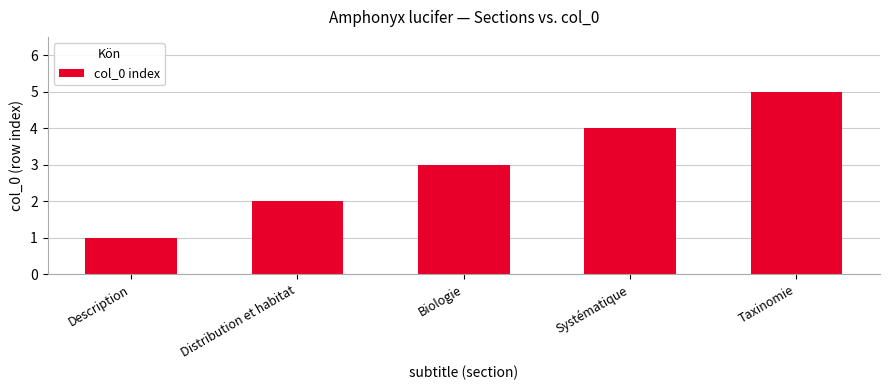

List the labels in order of value, smallest first.

Description, Distribution et habitat, Biologie, Systématique, Taxinomie